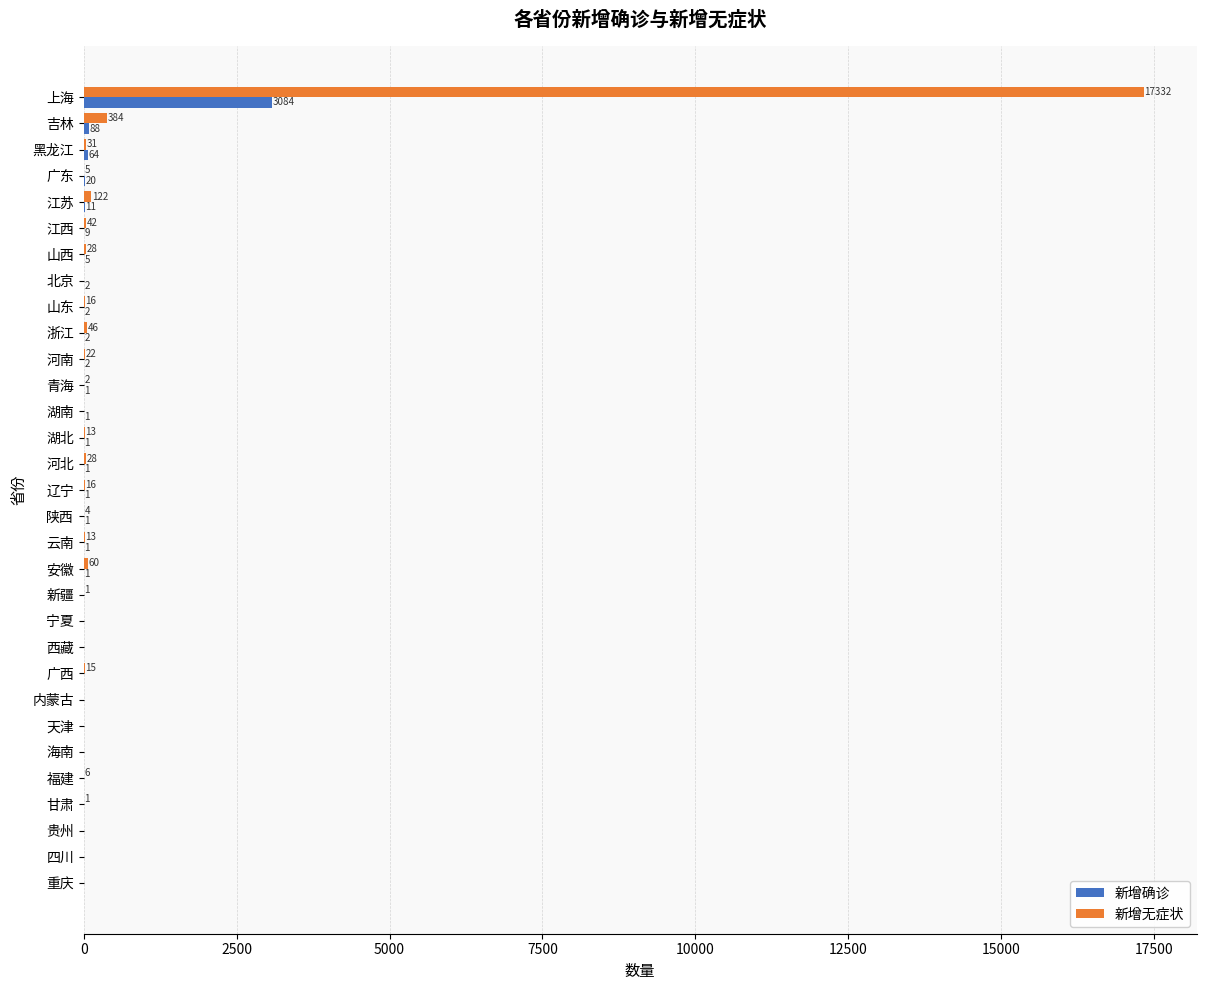

Is it true that 新增无症状 equals 5 at 广东?

True